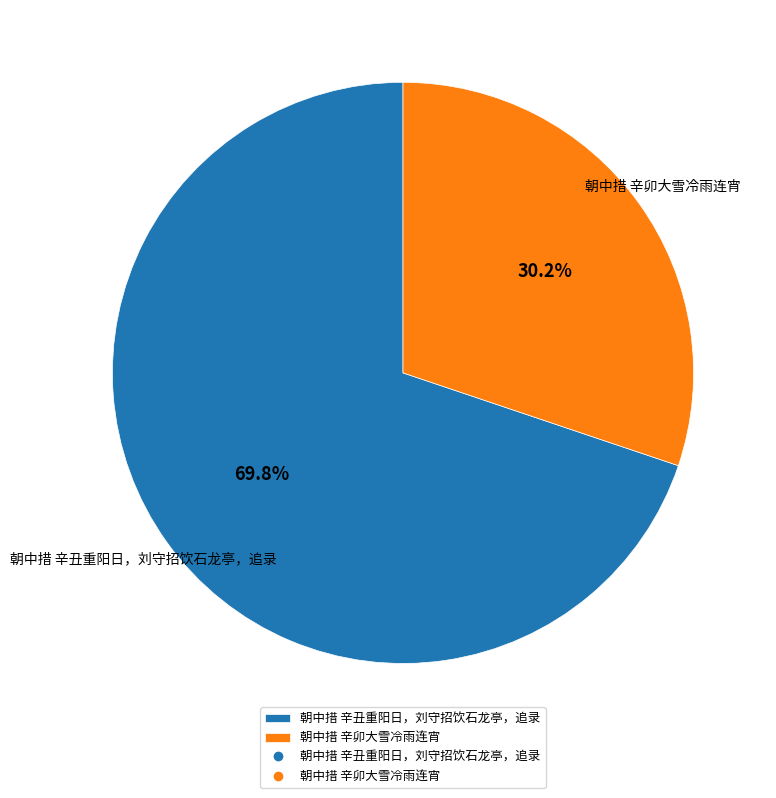

True or false: 朝中措 辛卯大雪冷雨连宵 accounts for 40% of the total.

False